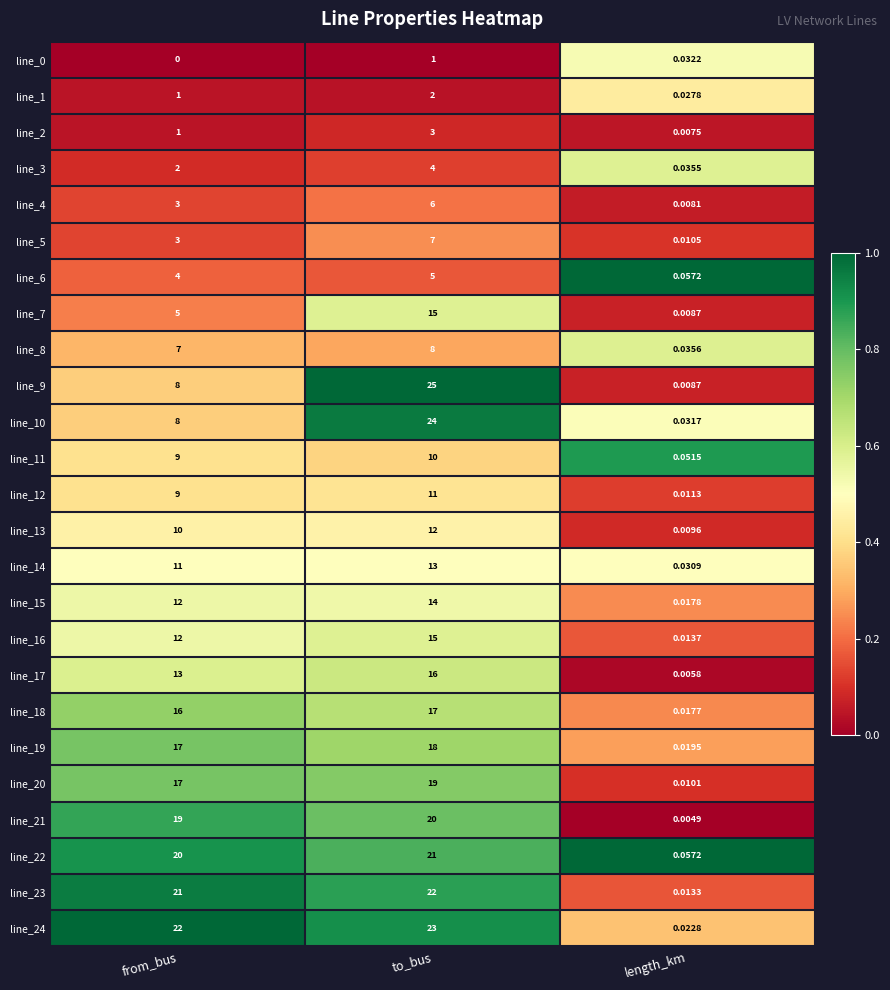

At which label does line_11 reach its minimum?

length_km